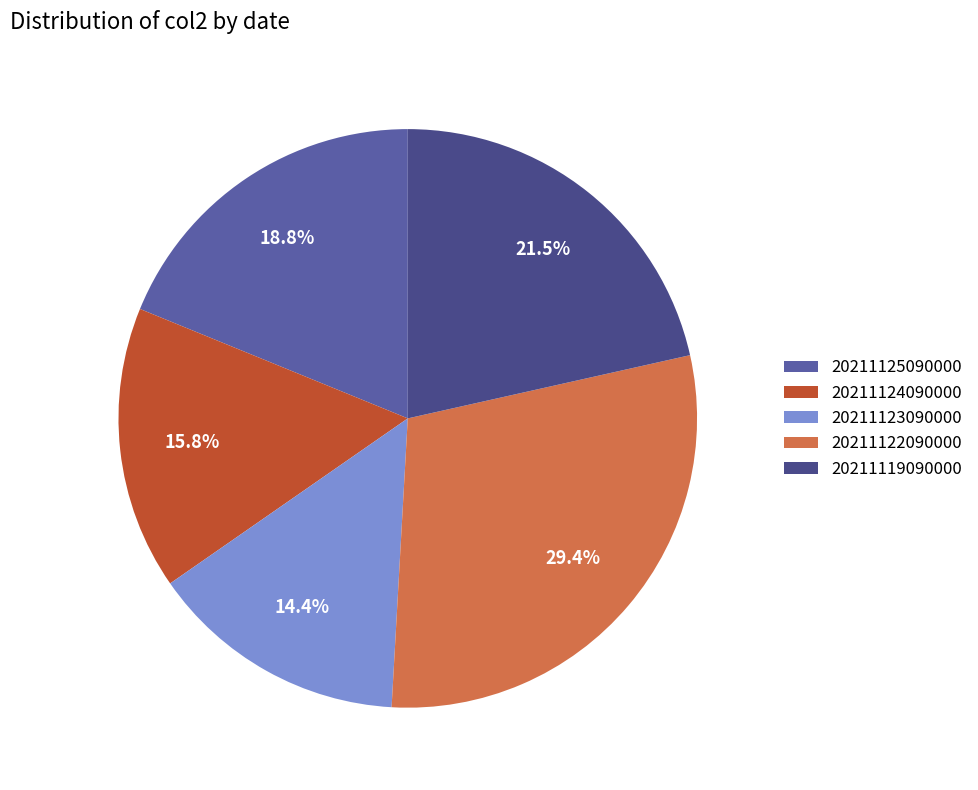

True or false: 20211124090000 accounts for 6% of the total.

False